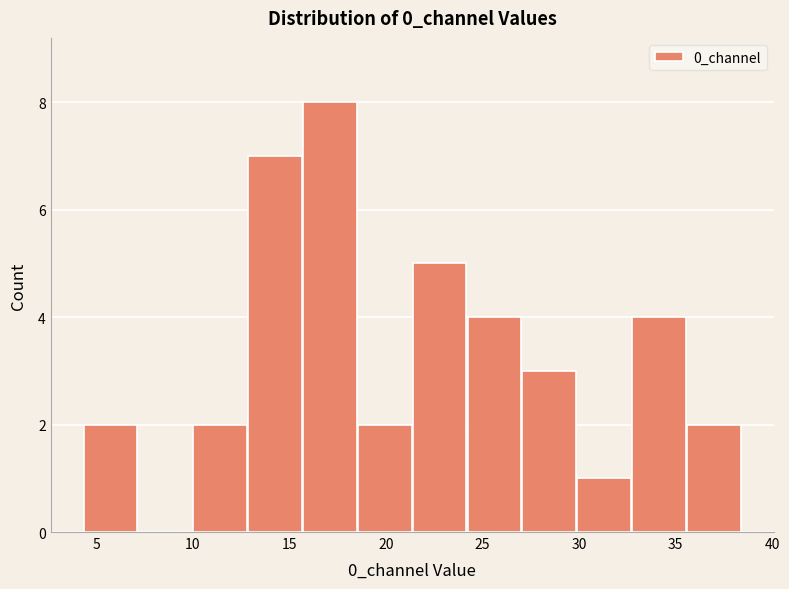

Reading left to right, transcribe this chart: for each bar, give the range it covers on the x-axis and its height. Neither the bar edges nor the heights are printed on the chart, so give them approximately, as read against the axes.

4.5 to 7.0: 2
7.0 to 10.0: 0
10.0 to 13.0: 2
13.0 to 15.5: 7
15.5 to 18.5: 8
18.5 to 21.5: 2
21.5 to 24.0: 5
24.0 to 27.0: 4
27.0 to 30.0: 3
30.0 to 33.0: 1
33.0 to 35.5: 4
35.5 to 38.5: 2